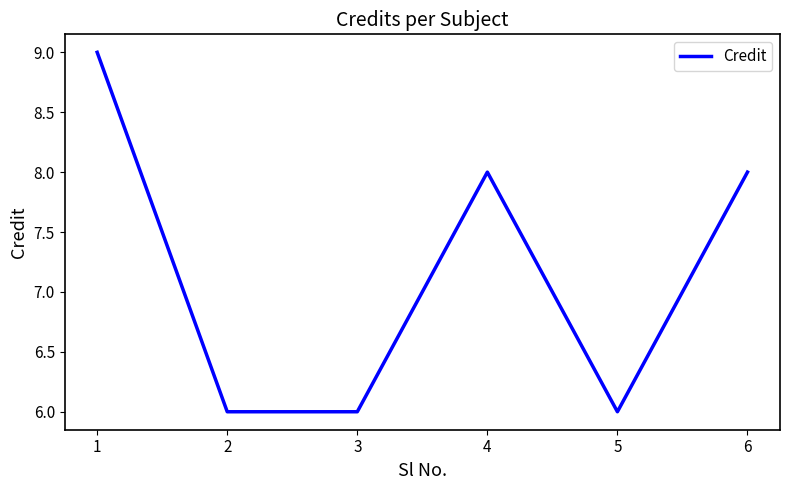

What value does the data have at 6?

8